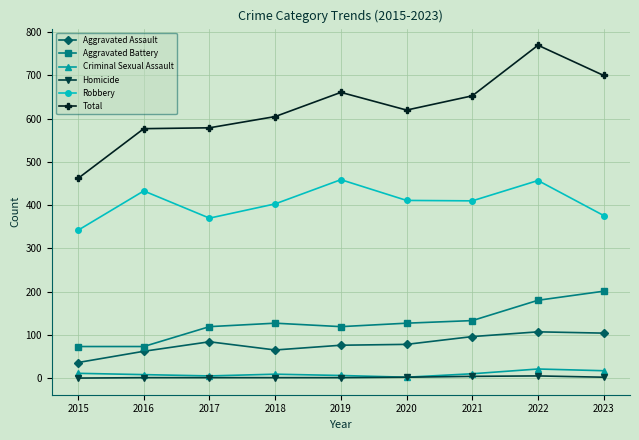

At how many categories does at least one series exceed 239?

9